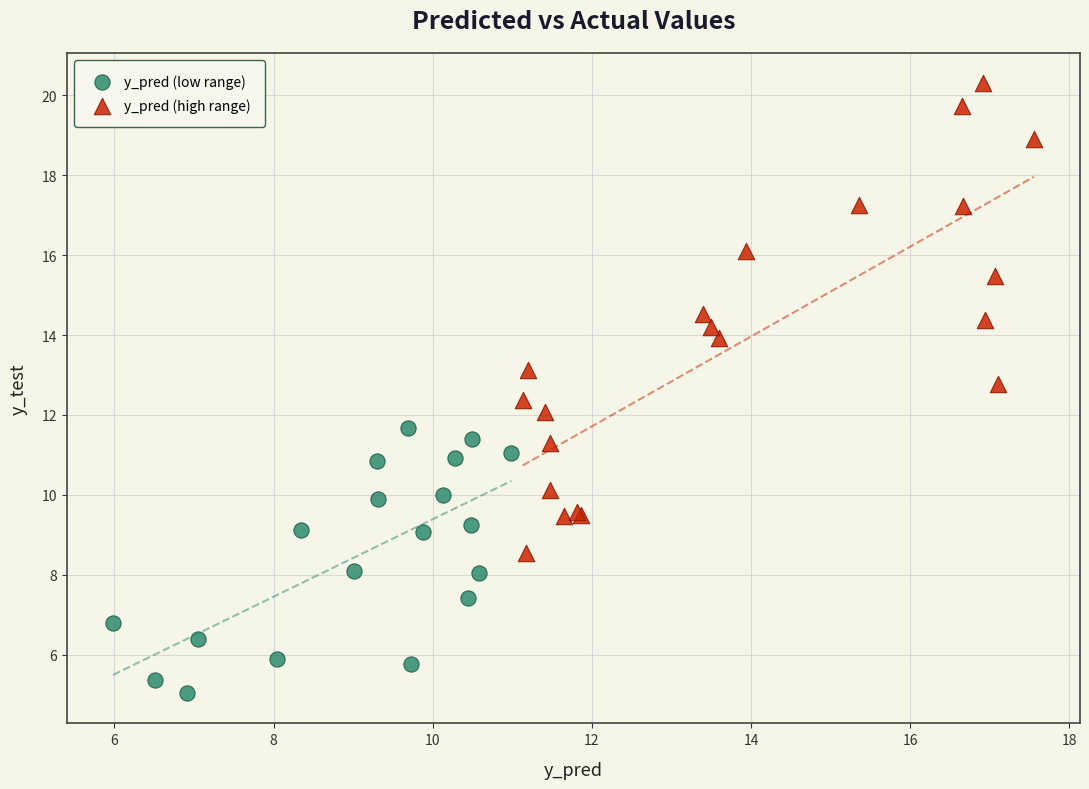

Which series has the largest Y range (max minus min)?

y_pred (high range)